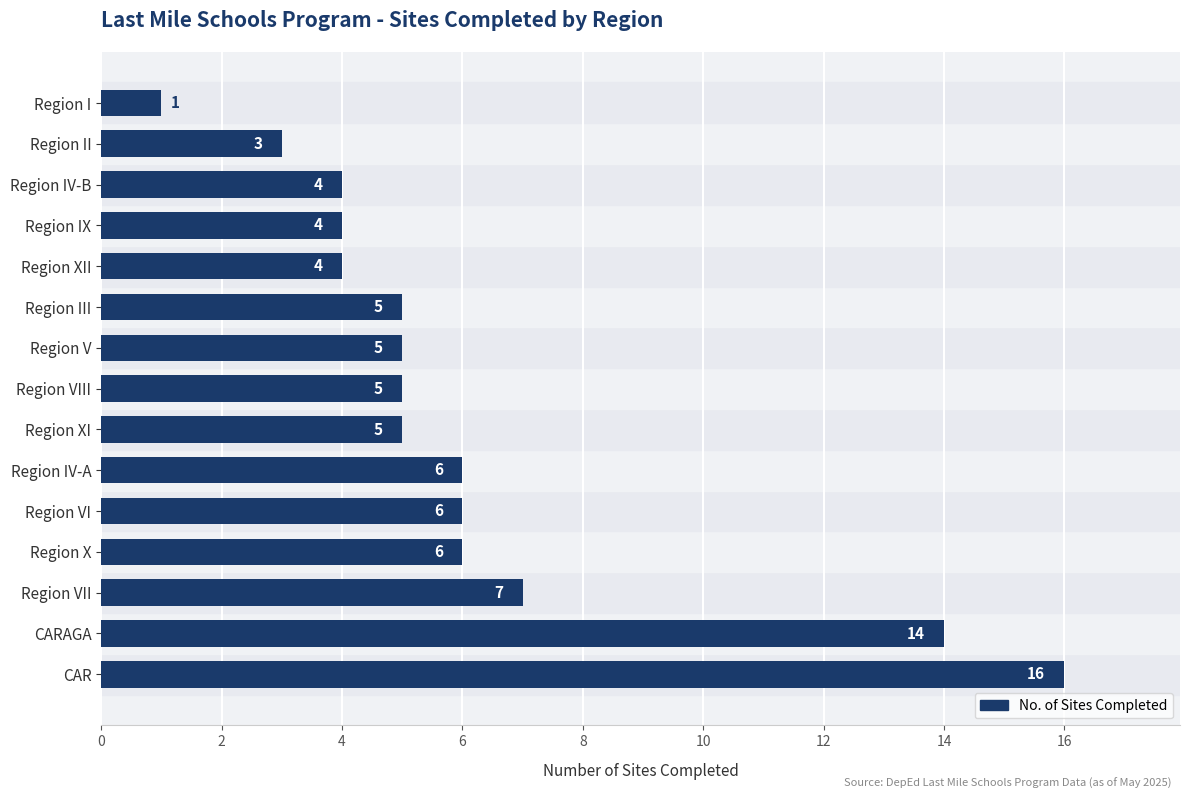

What is the average value?

6